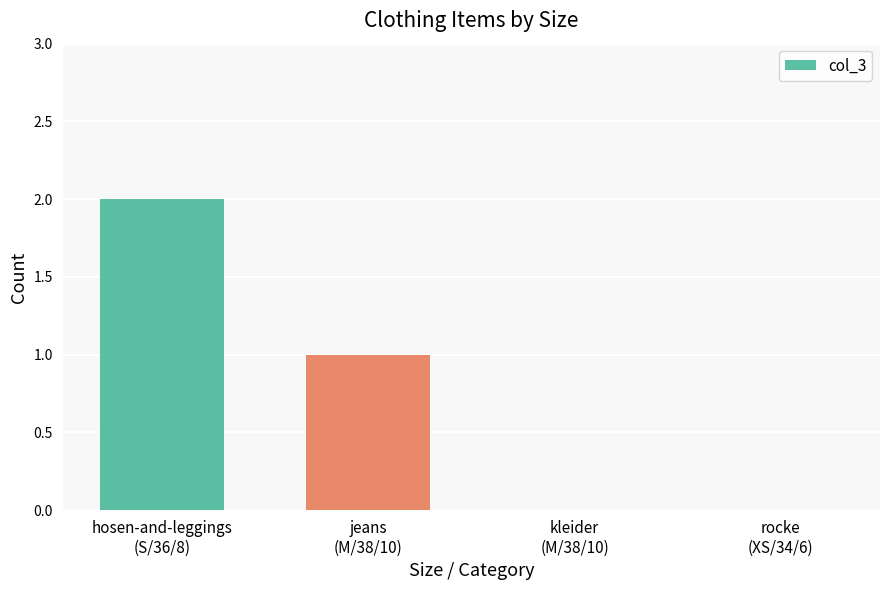

What is the ratio of the value at jeans
(M/38/10) to the value at hosen-and-leggings
(S/36/8)?

0.5